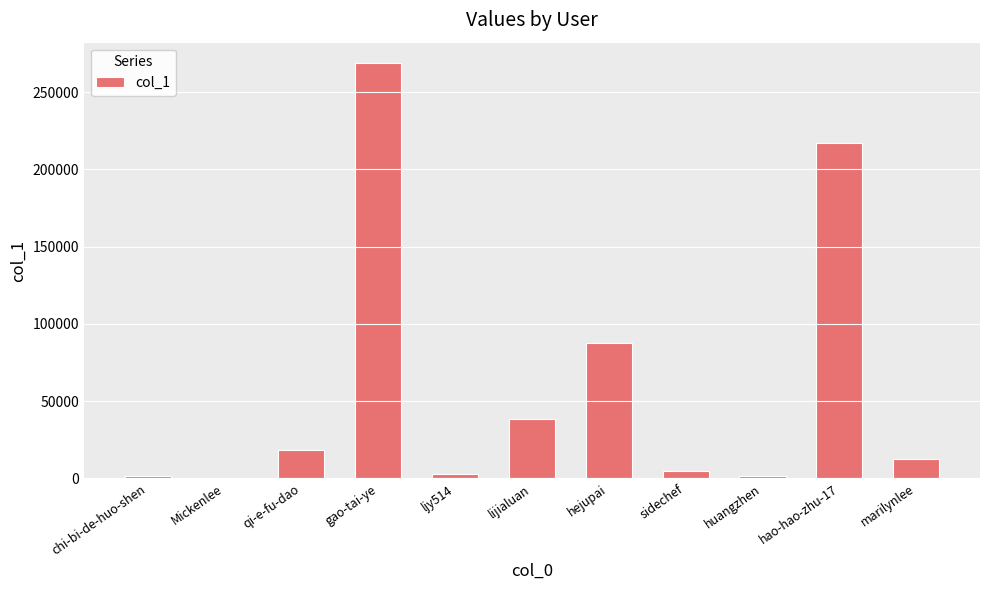

Which category has the highest value across all series?

gao-tai-ye